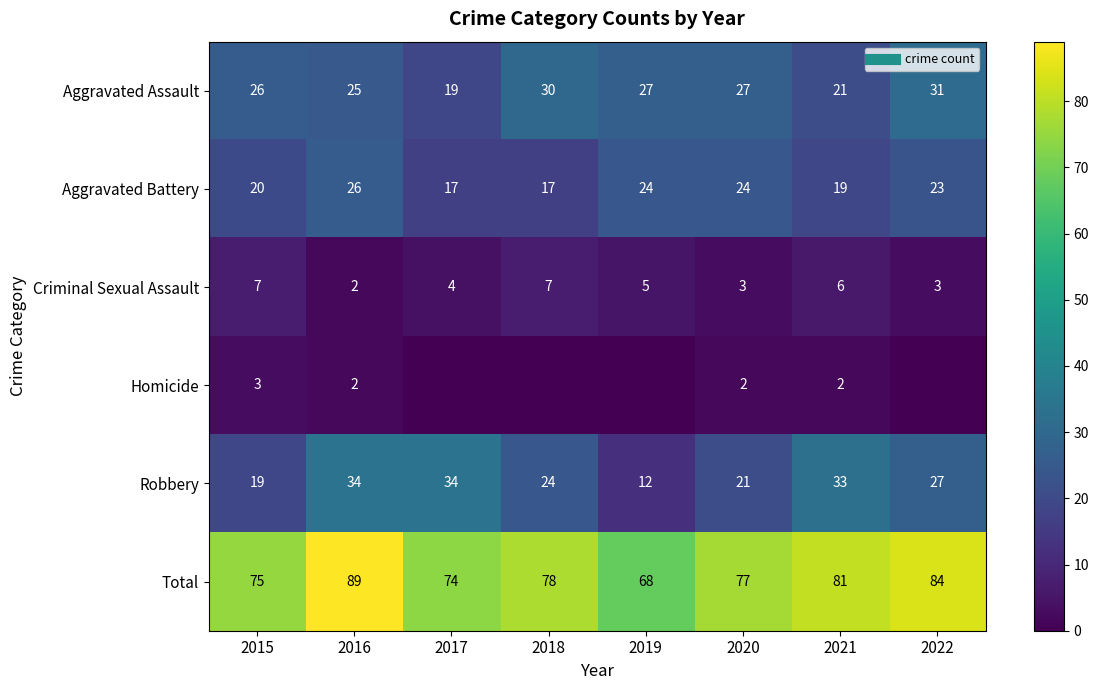

Where does the Aggravated Battery series first go above 23?

2016